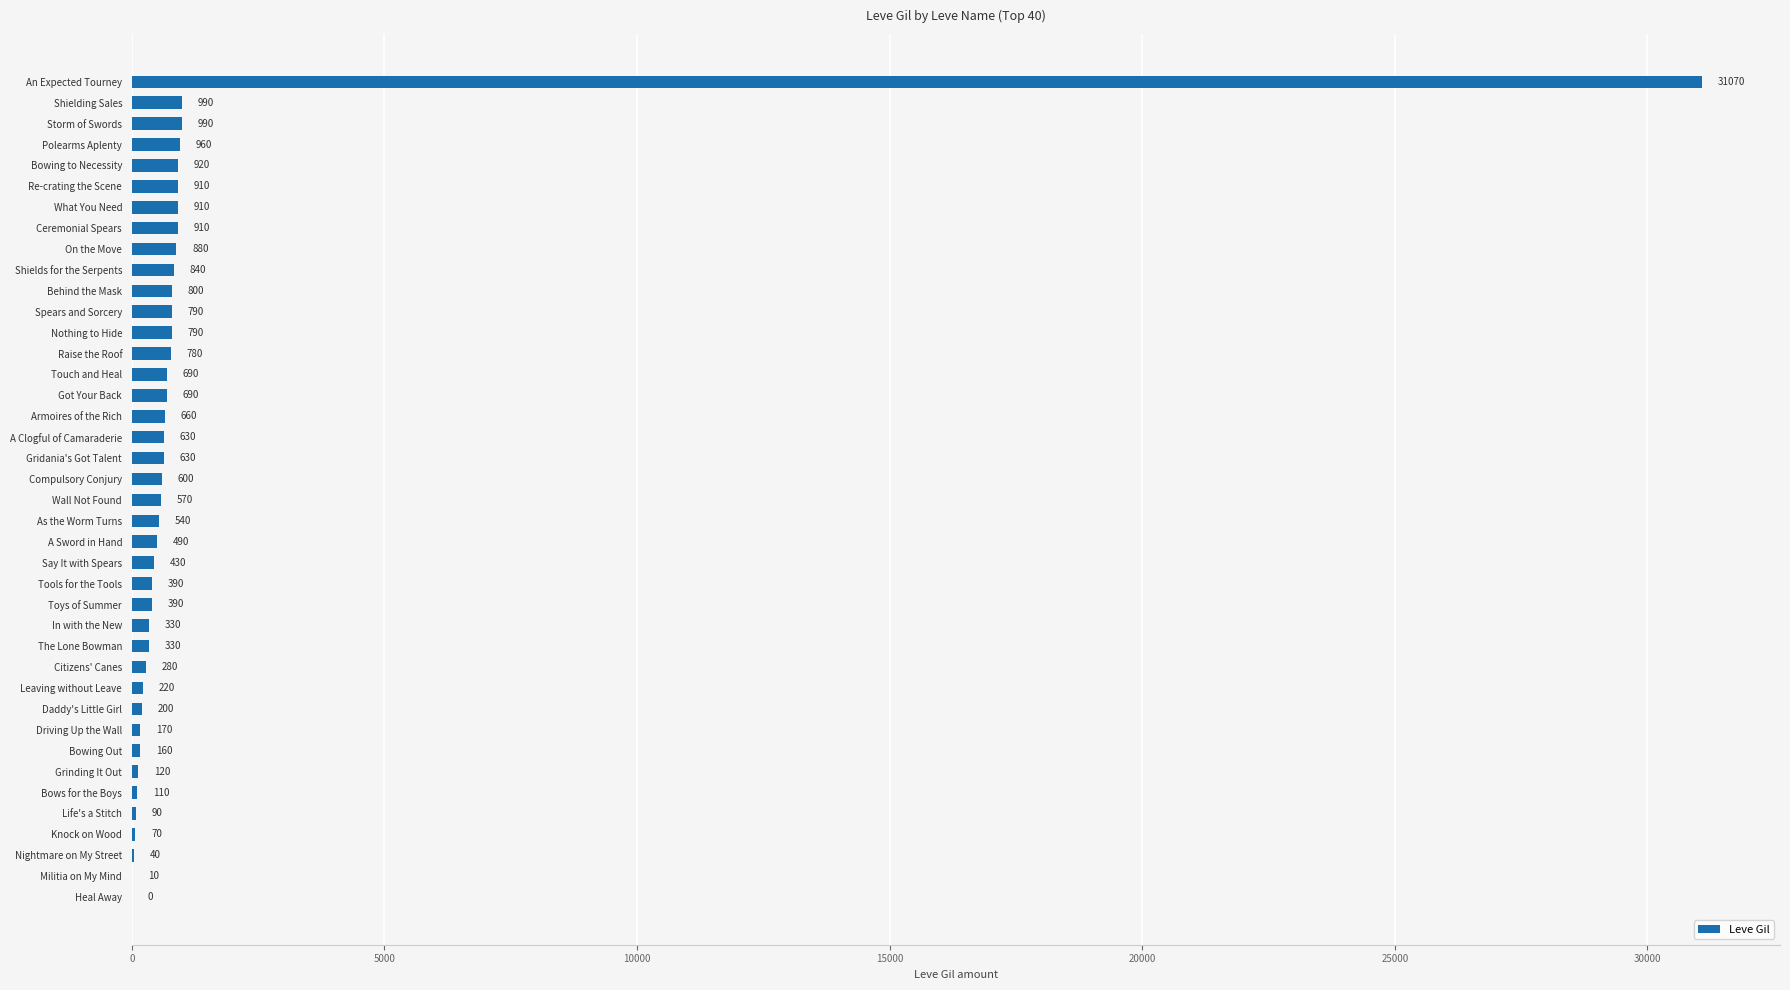

What is the sum of the values at Polearms Aplenty and Ceremonial Spears?

1870